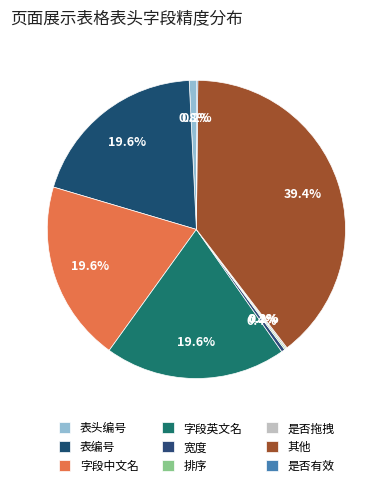

What is the change in value from 字段中文名 to 其他?

+257